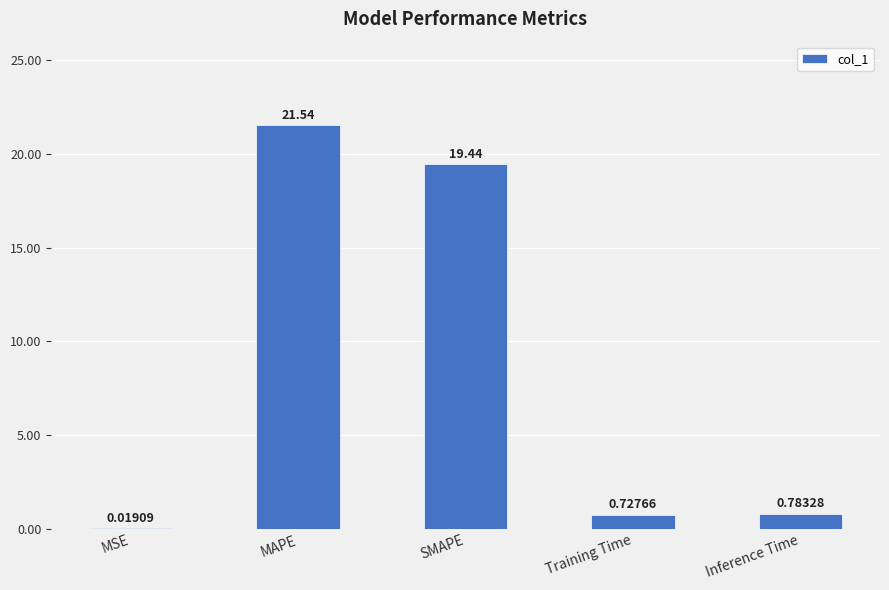

Count the number of data series in this chart.

1